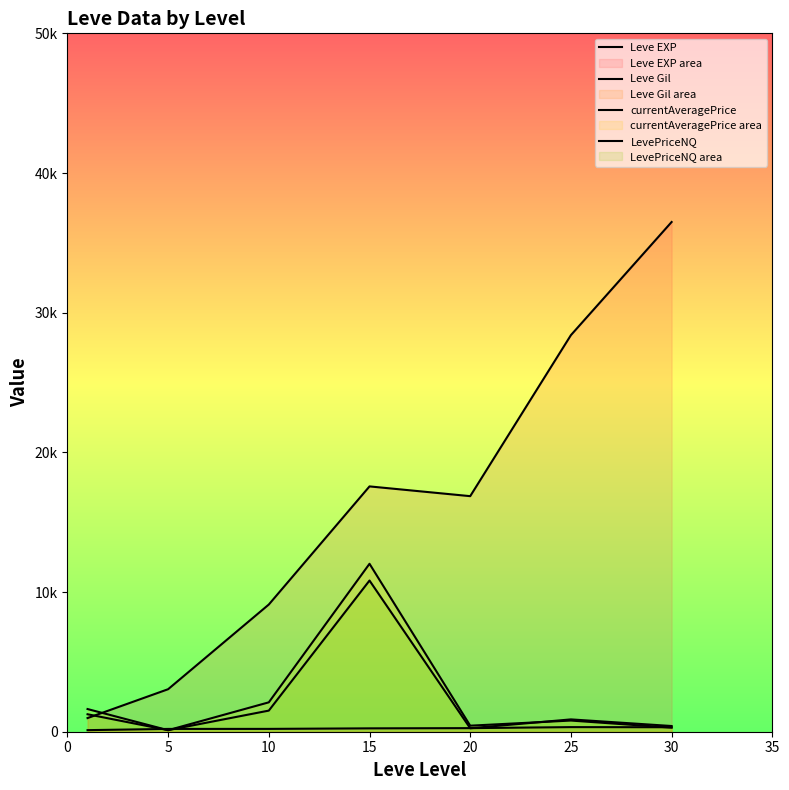

What is the value of the currentAveragePrice point at the 2nd from the left?

108.5